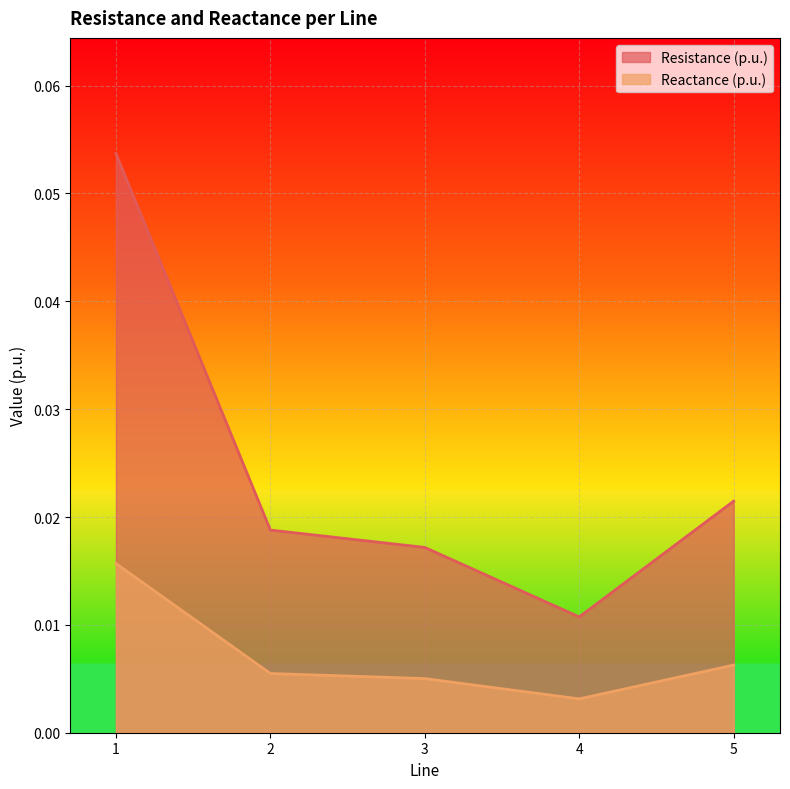

At 2, list the series in order from largest to smallest.

Resistance (p.u.), Reactance (p.u.)